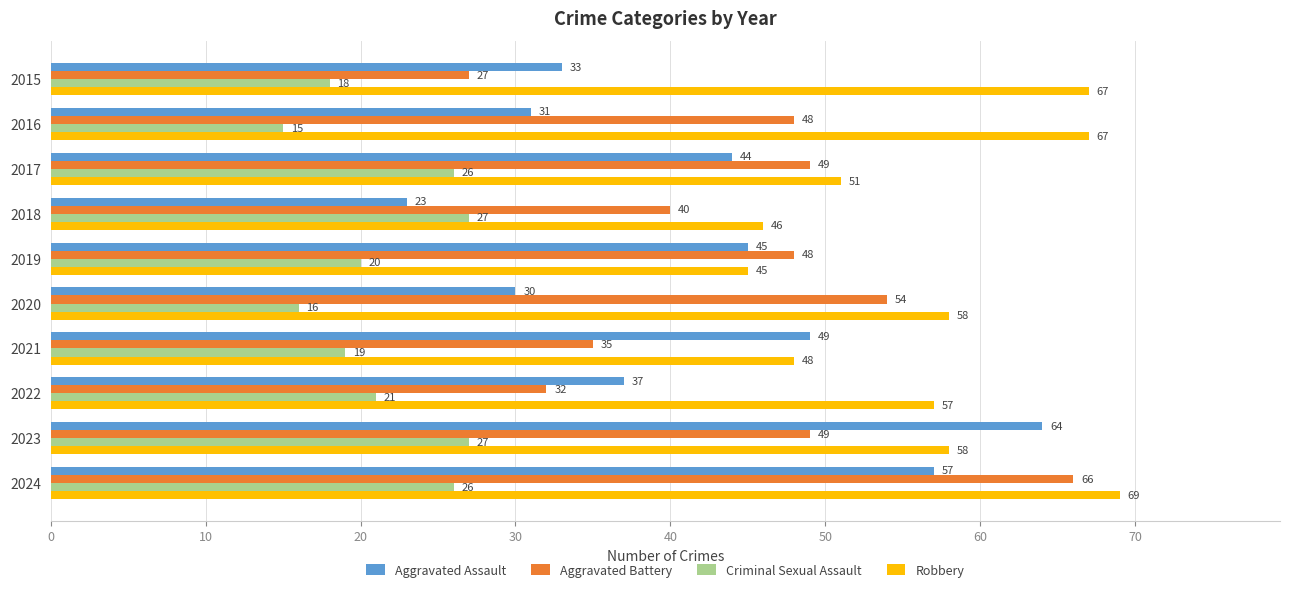

What are all the series names shown in the legend?

Aggravated Assault, Aggravated Battery, Criminal Sexual Assault, Robbery